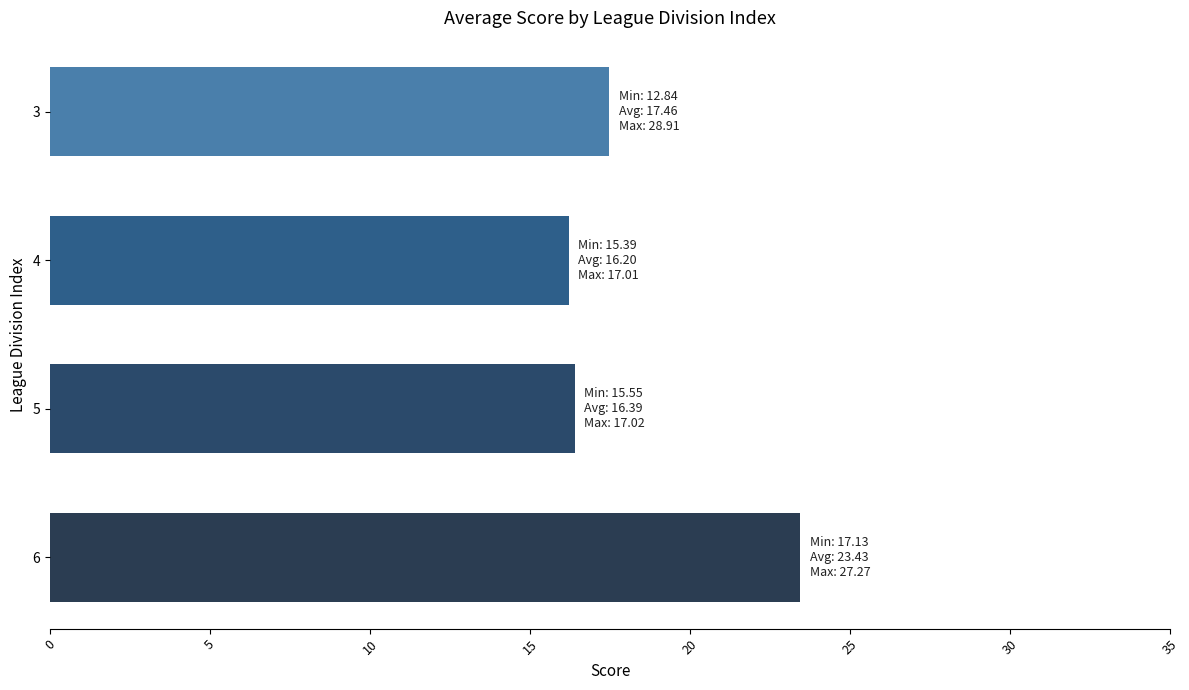

At which label is the value closest to 19?

3